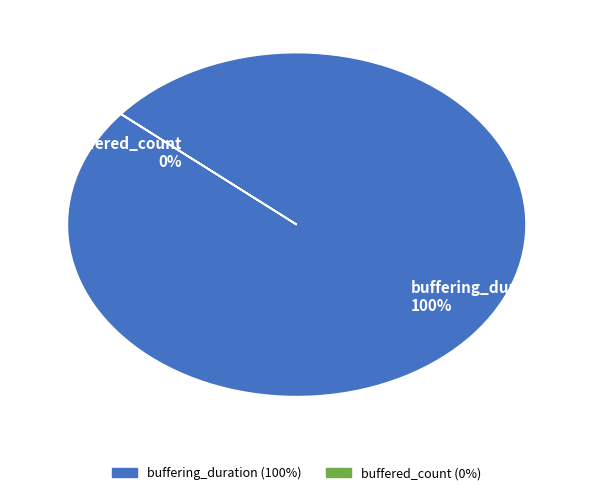

Is there a majority slice in this chart?

Yes